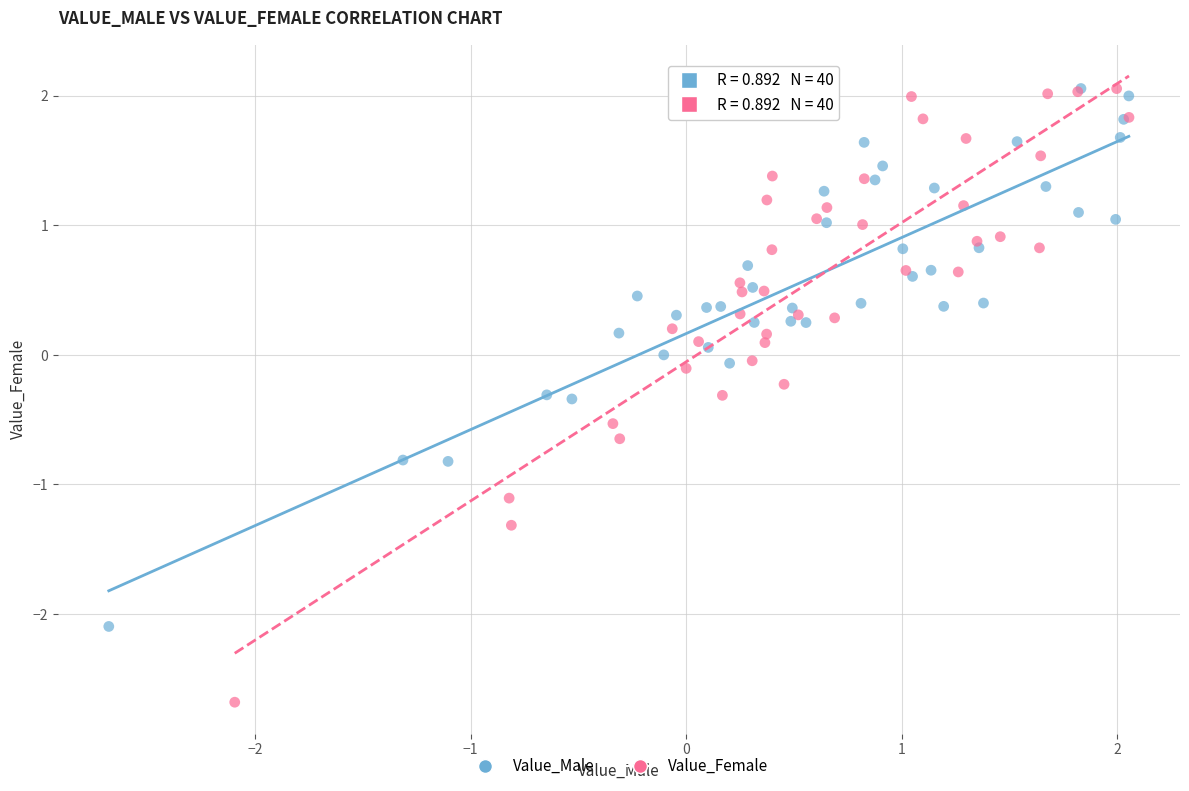

Which series reaches the minimum Y coordinate?

Value_Female